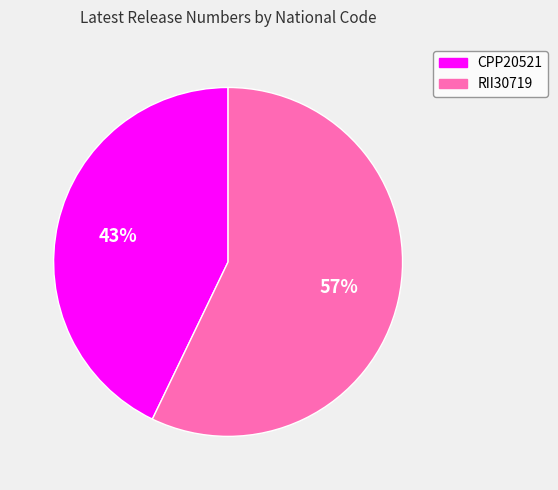

Is there any slice that represents more than half of the pie?

Yes